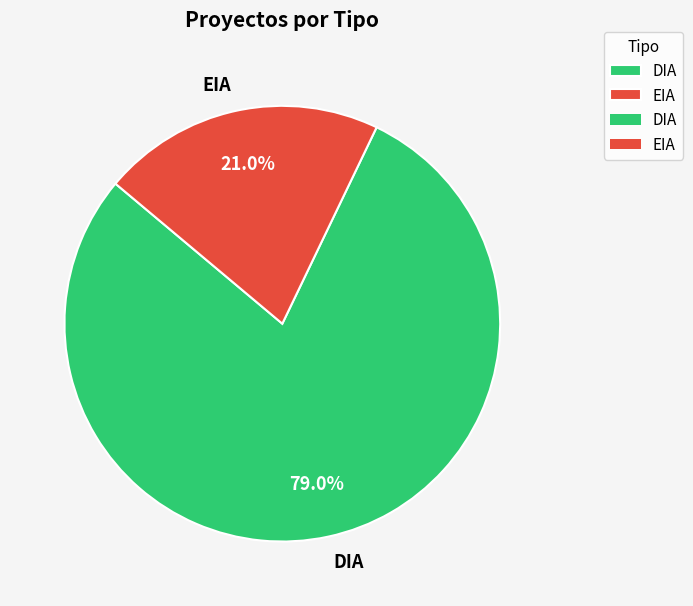

Which slice is the largest?

DIA